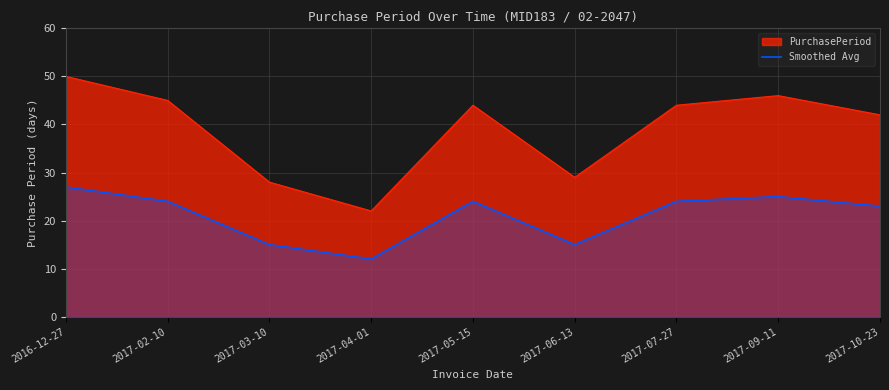

Reading left to right, extract all data points from this chart.

PurchasePeriod: 50	45	28	22	44	29	44	46	42
Smoothed Avg: 27	24	15	12	24	15	24	25	23